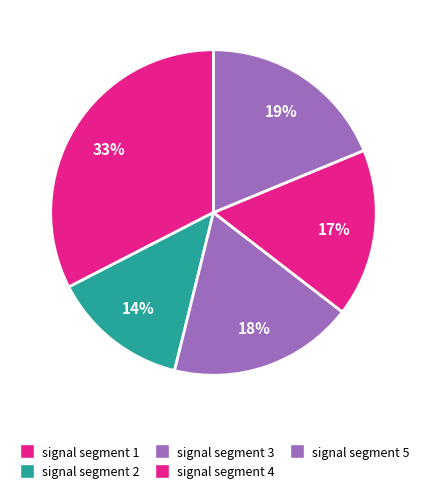

What is the smallest slice in the pie chart?

signal segment 2